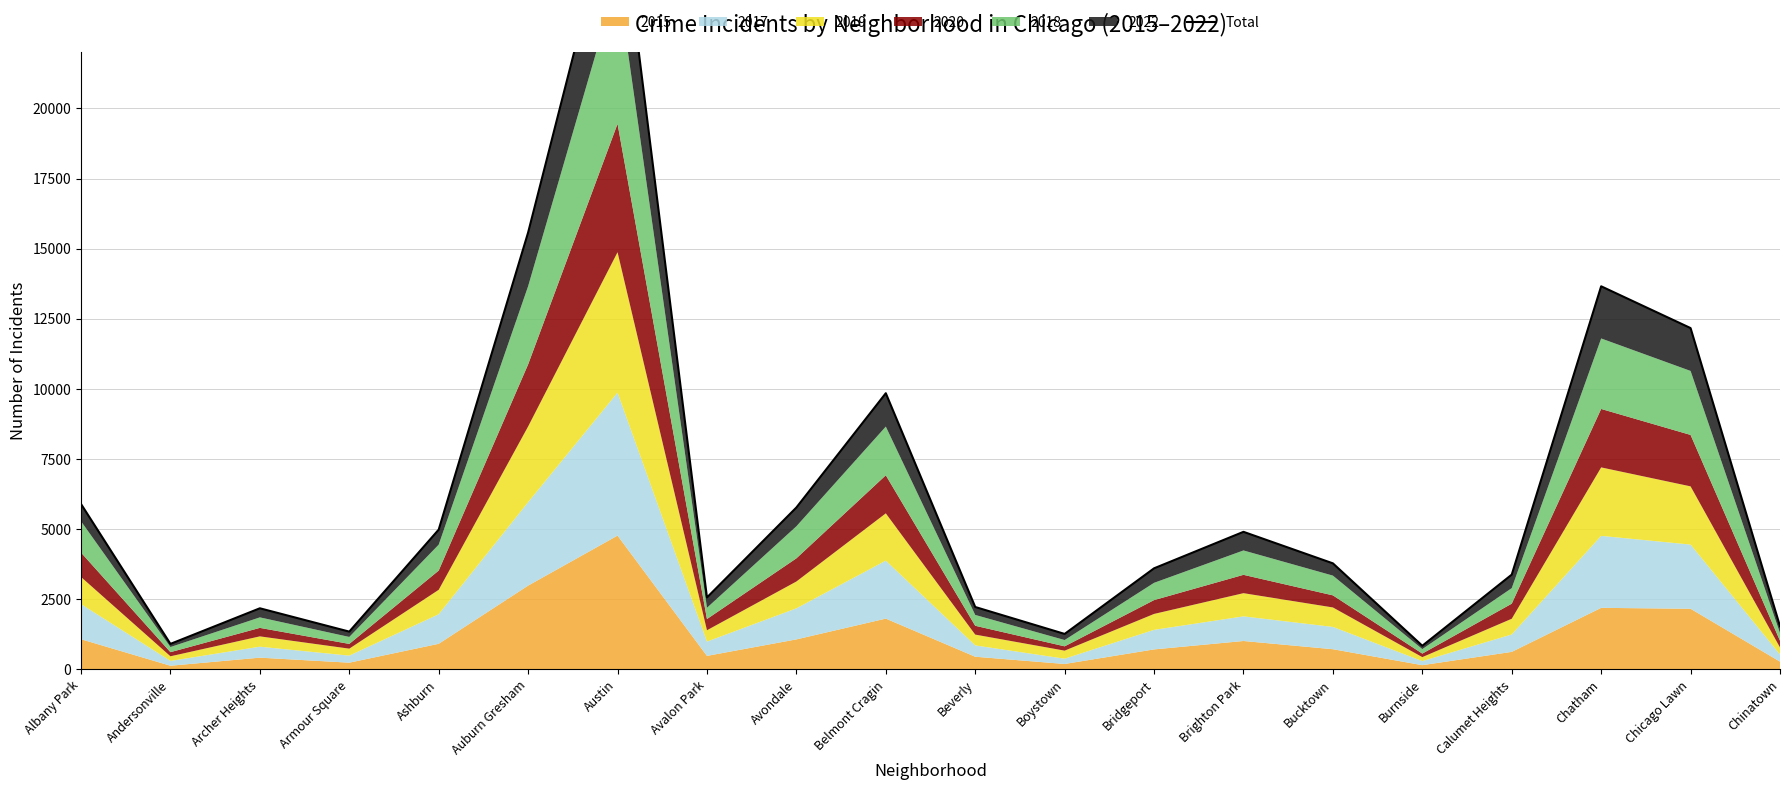

Where is the data nearest to the value 14456?

Chatham